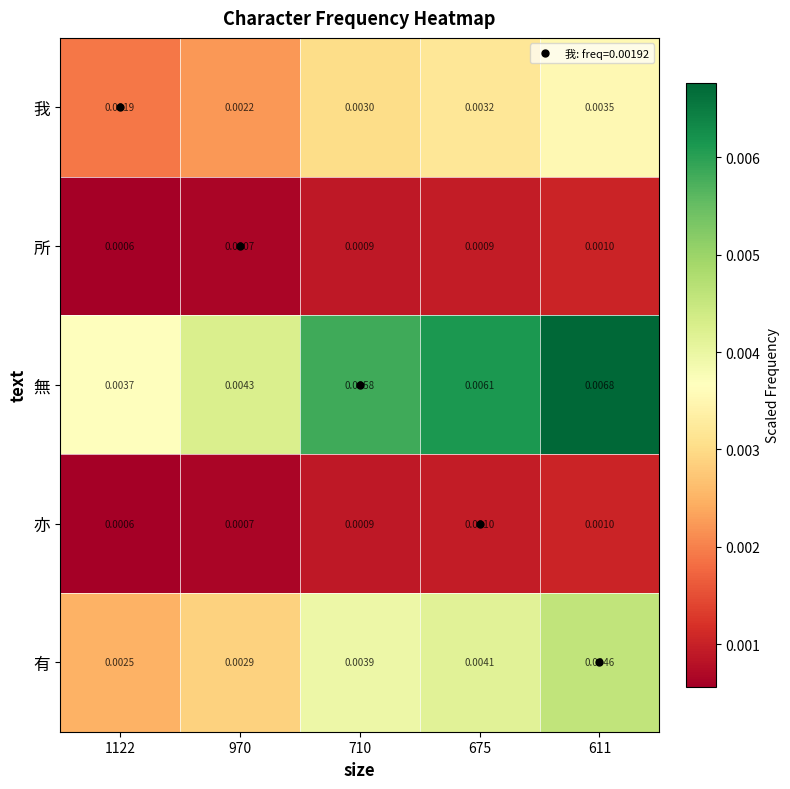

Is the value of 我 at 970 greater than the value of 有 at 1122?

No